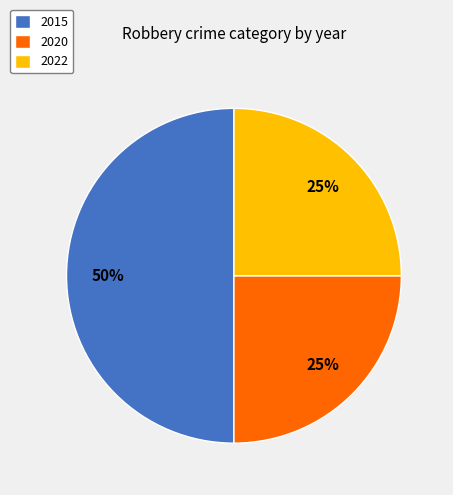

True or false: 2020 accounts for 25% of the total.

True